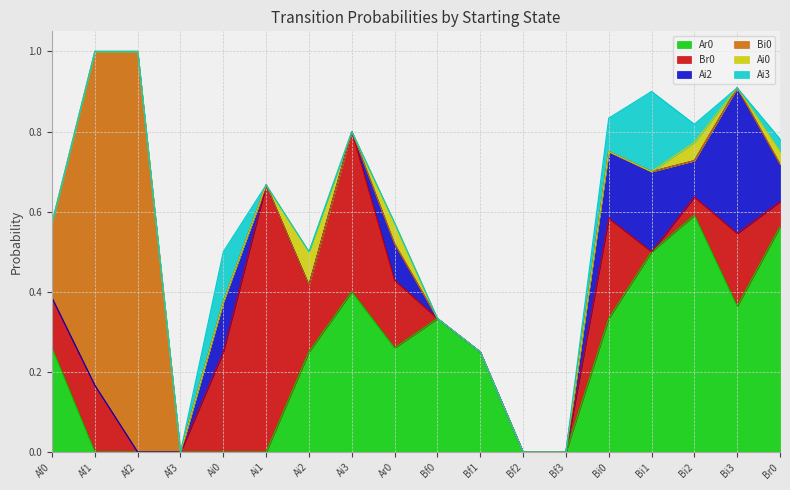

In Ai0, how many points are lower than both neighbors (excluding endpoints)?

2